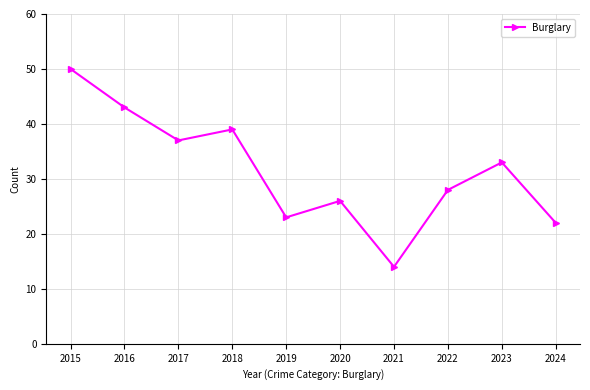

What is the approximate value at 2023, to the nearest 5?

35